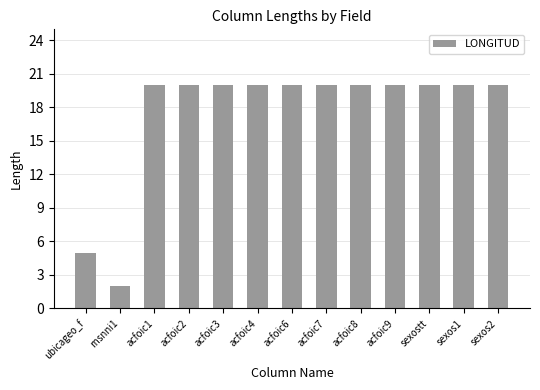

The value at acfoic4 is 20. True or false?

True